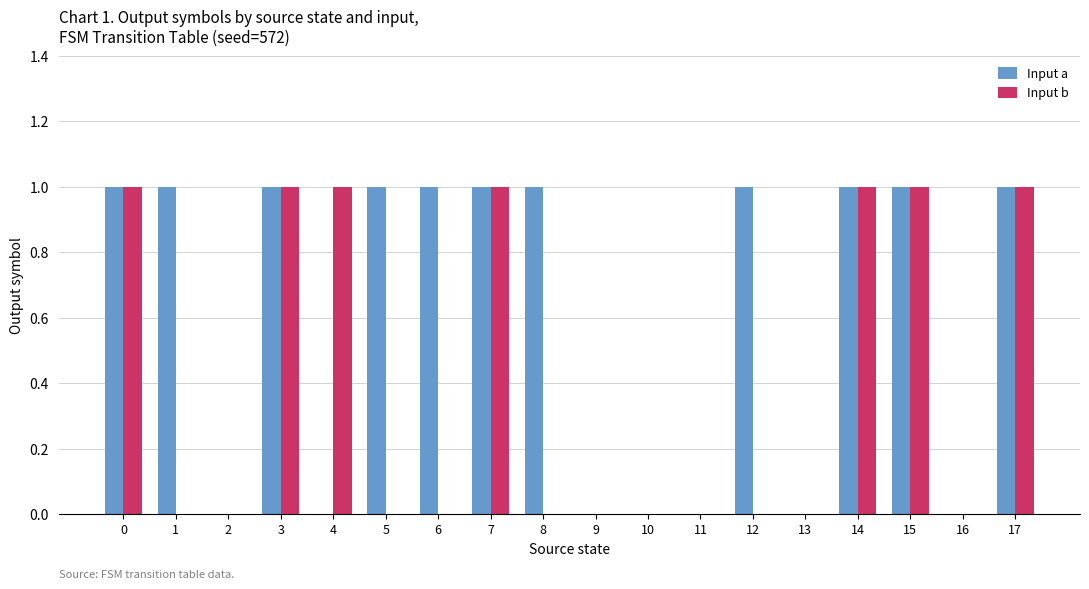

Reading left to right, list all the values displayed in this chart.

Input a: 1	1	0	1	0	1	1	1	1	0	0	0	1	0	1	1	0	1
Input b: 1	0	0	1	1	0	0	1	0	0	0	0	0	0	1	1	0	1